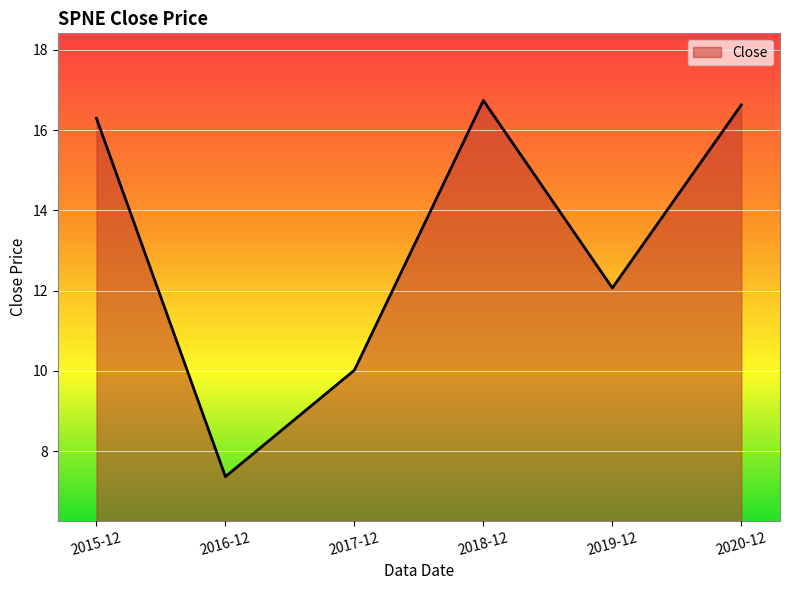

What position from the right is 2017-12?

4